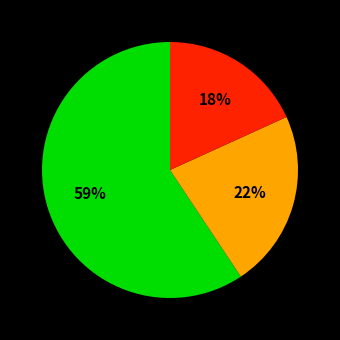

Is there a majority slice in this chart?

Yes